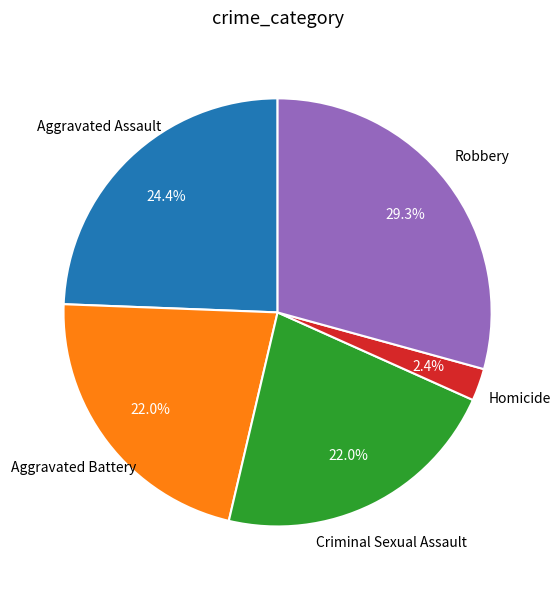

Is there a majority slice in this chart?

No